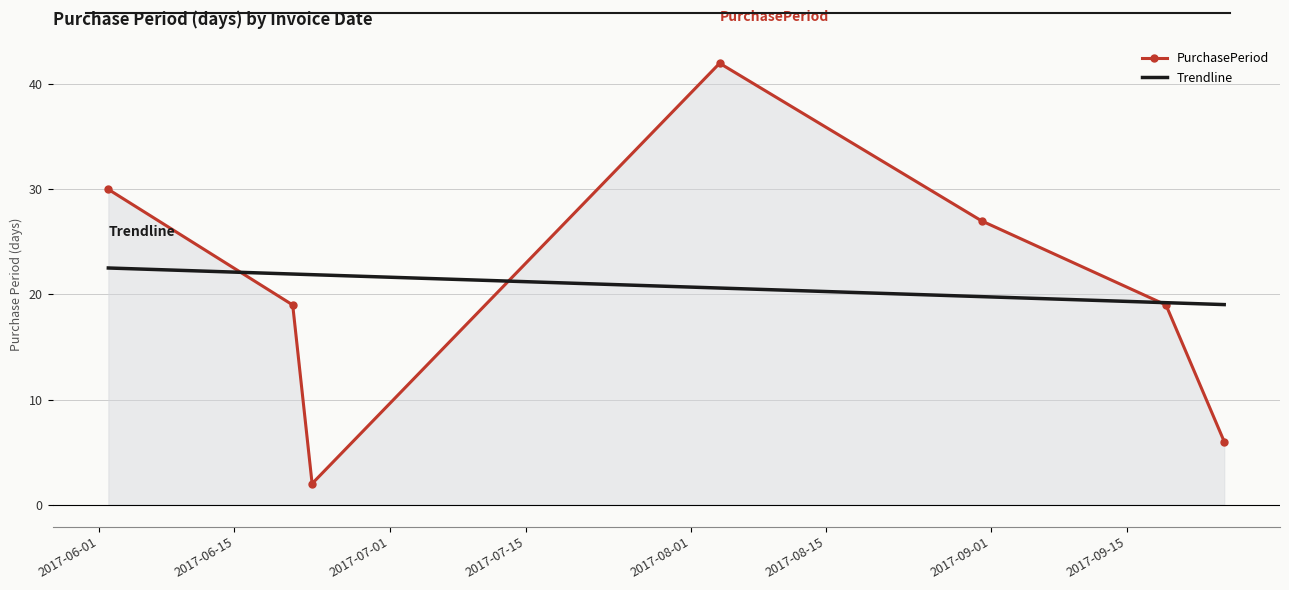

What is the maximum value for Trendline?

22.5